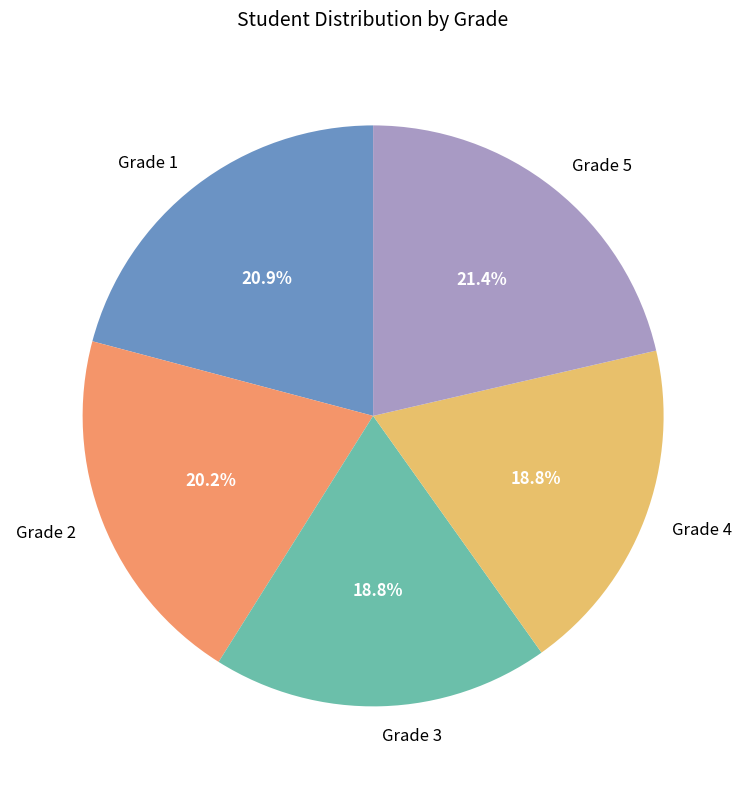

Does Grade 5 account for over 50% of the chart?

No